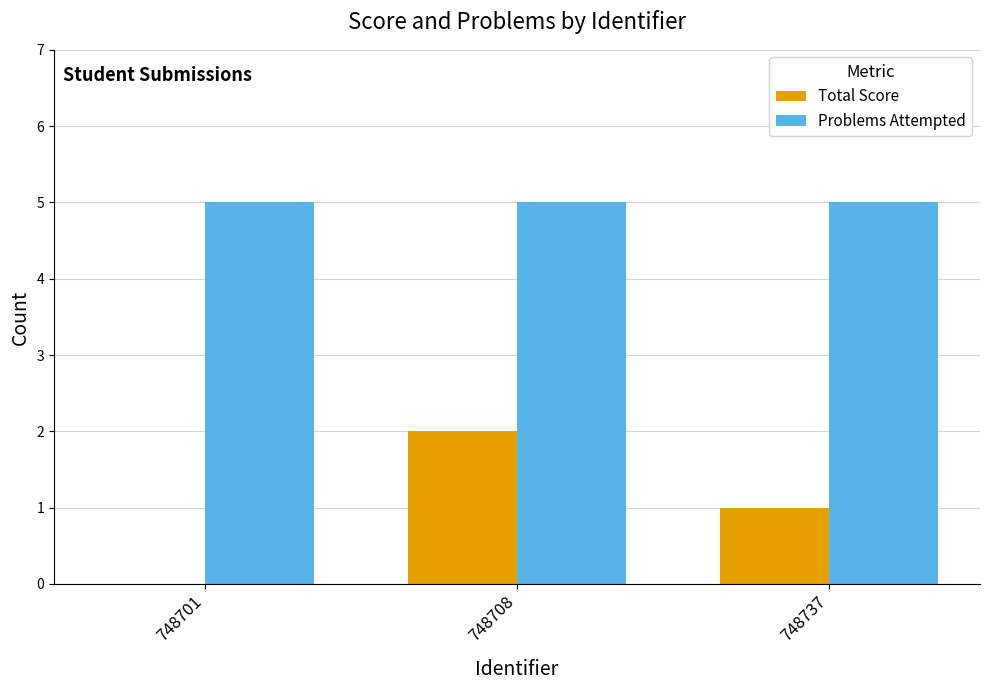

Reading left to right, transcribe all the data shown in this chart.

Total Score: 748701=0	748708=2	748737=1
Problems Attempted: 748701=5	748708=5	748737=5